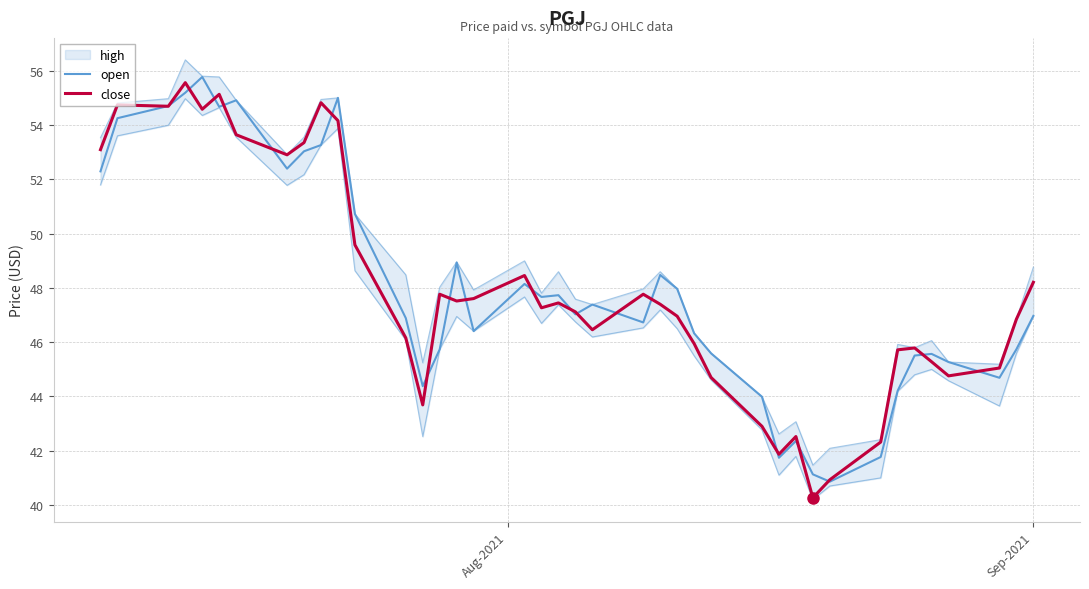

How many interior local peaks does the open series have?

10